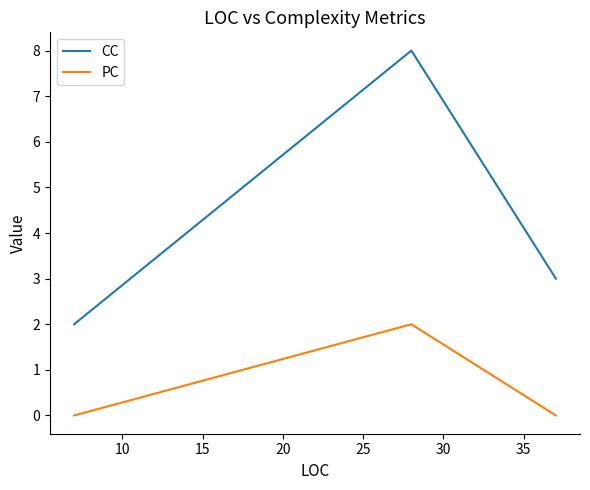

Which series has the largest range (max minus min)?

CC